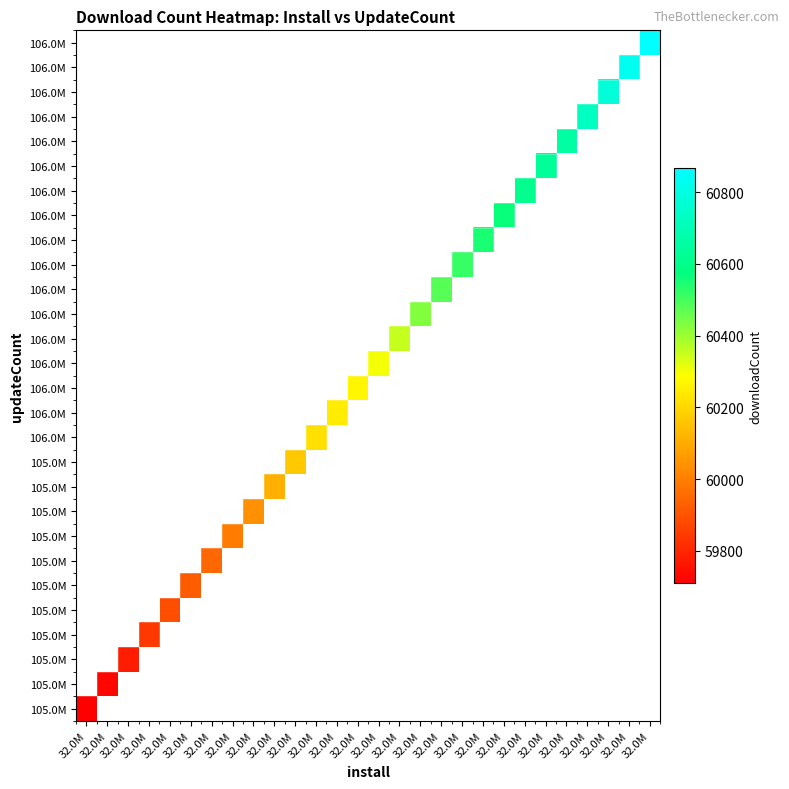

Count the number of data series in this chart.

28